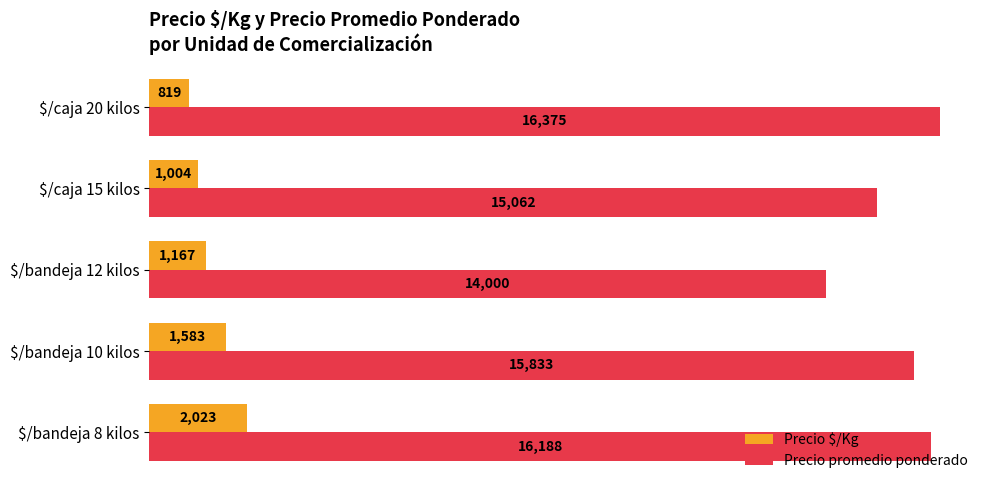

What is the difference between the highest and lowest values at $/bandeja 8 kilos?

14165